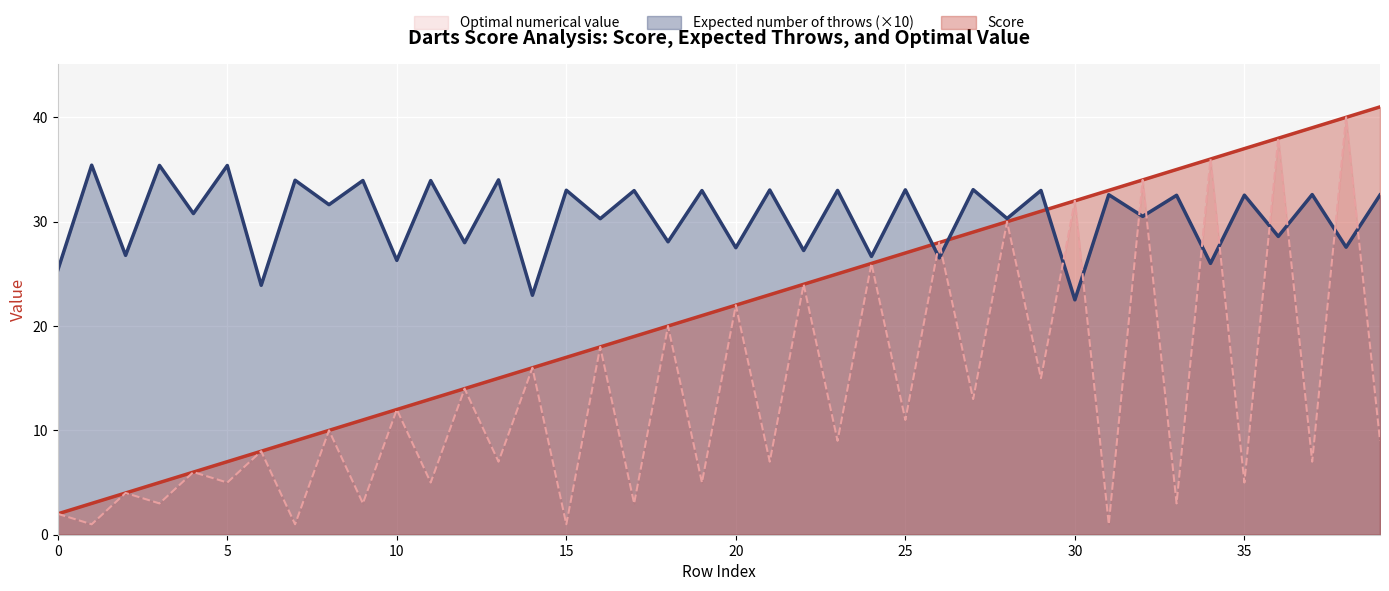

List the series in order of their peak value, lowest first.

Expected number of throws (×10), Optimal numerical value, Score